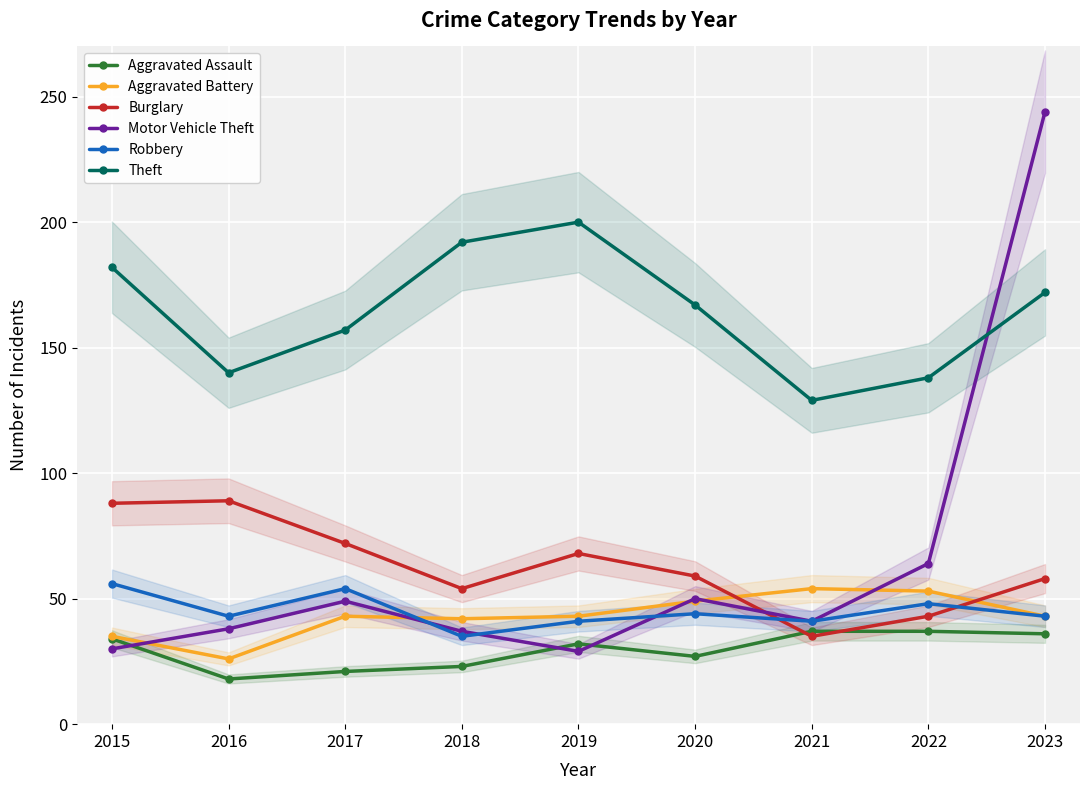

Which series changed the most between 2019 and 2020?

Theft